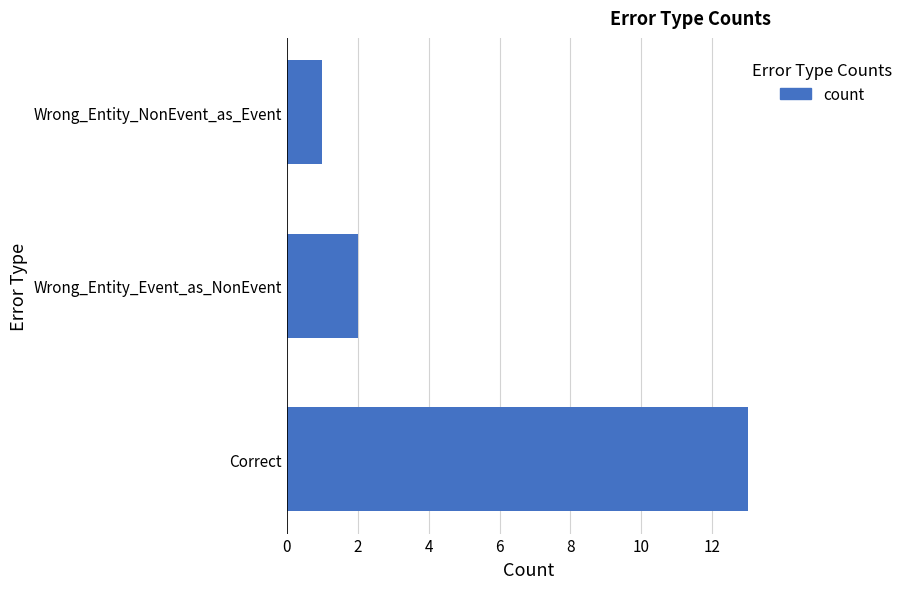

How many bars are there in total?

3